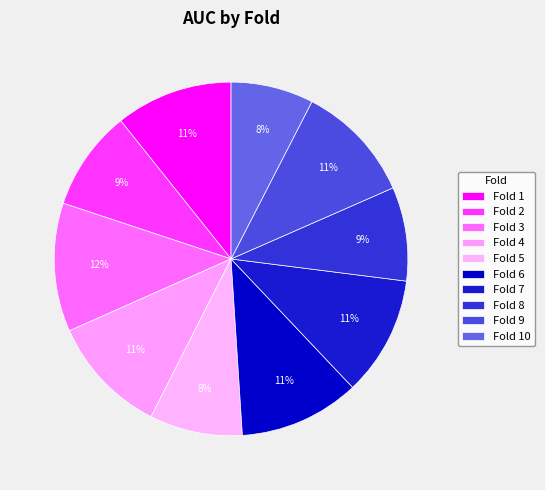

Rank the categories by value from highest to lowest.

Fold 3, Fold 6, Fold 7, Fold 4, Fold 9, Fold 1, Fold 2, Fold 8, Fold 5, Fold 10